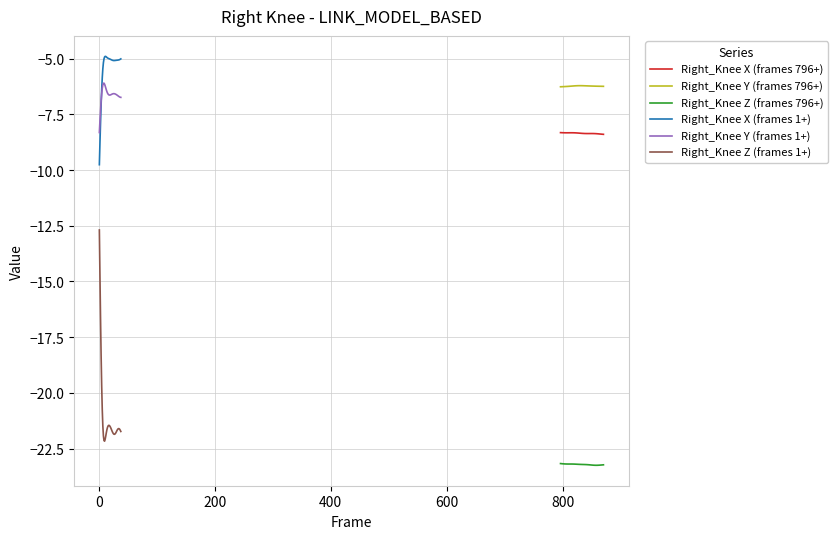

True or false: Right_Knee X (frames 796+) and Right_Knee Y (frames 796+) intersect in this chart.

False